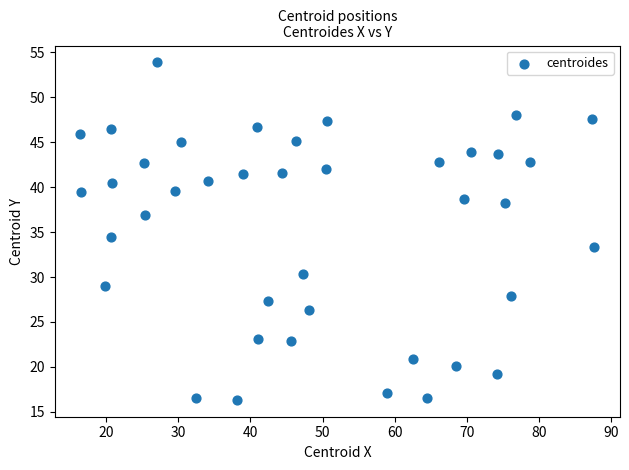

What Y value in the scatter plot is closest to 35?

34.5